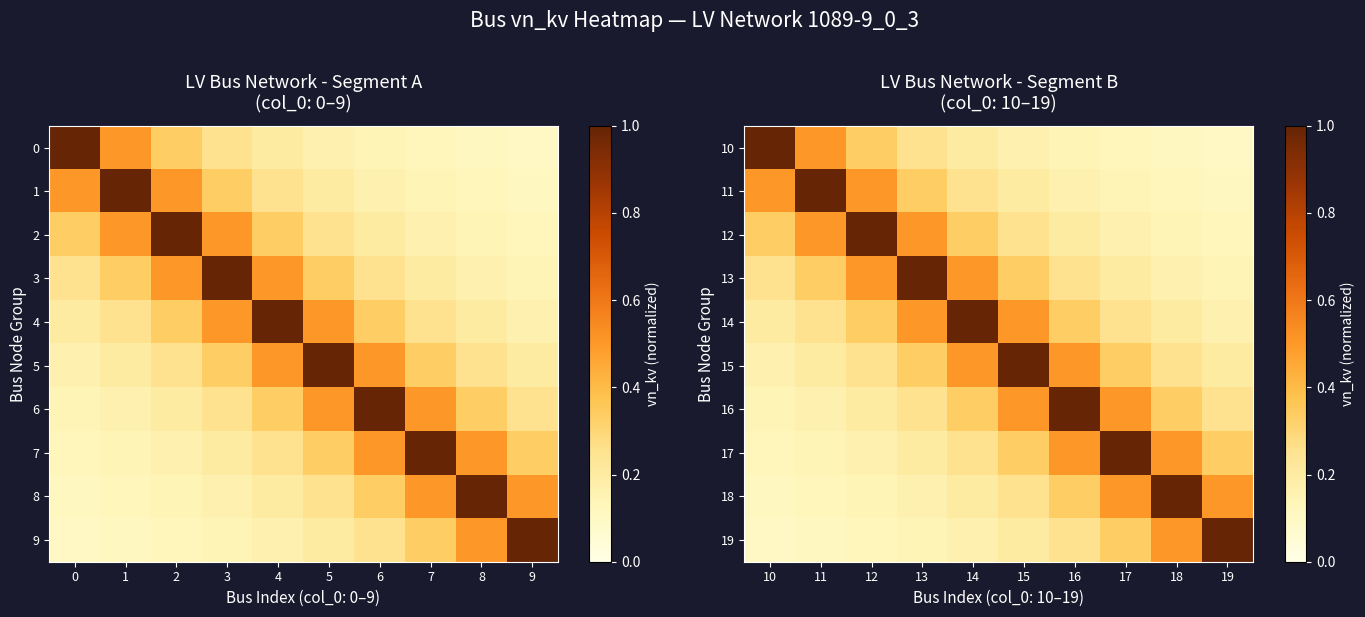

Is the value of 15 at 12 greater than the value of 12 at 13?

No